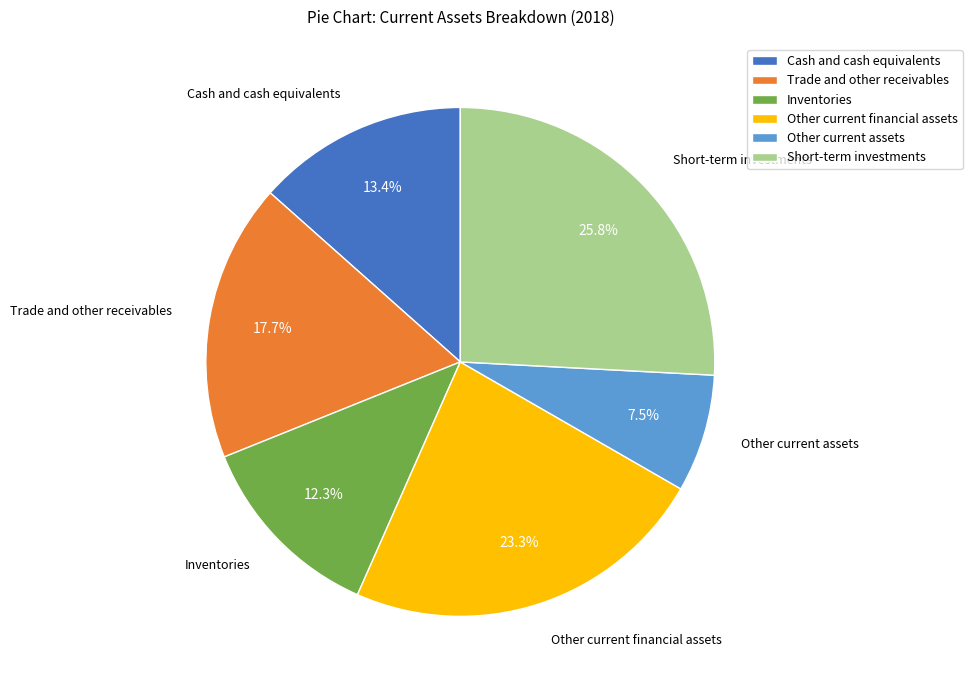

What percentage do Trade and other receivables and Other current financial assets together represent?

41.0%